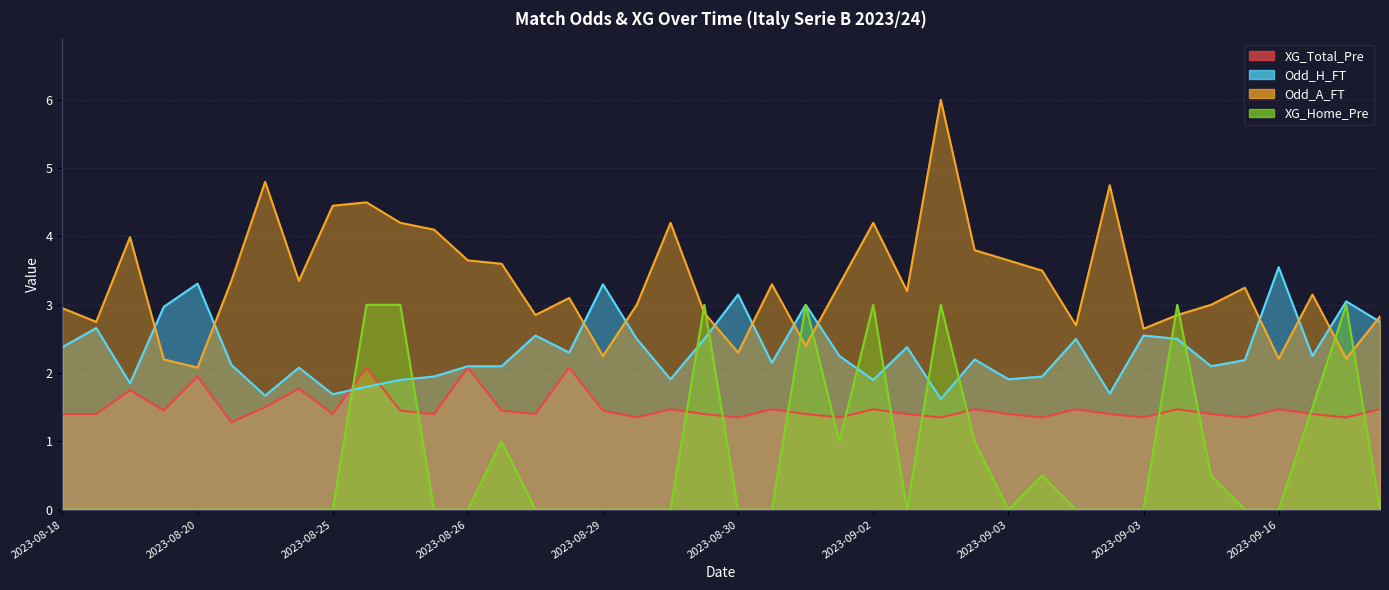

List the series in order of their overall mean, highest first.

Odd_A_FT, Odd_H_FT, XG_Total_Pre, XG_Home_Pre